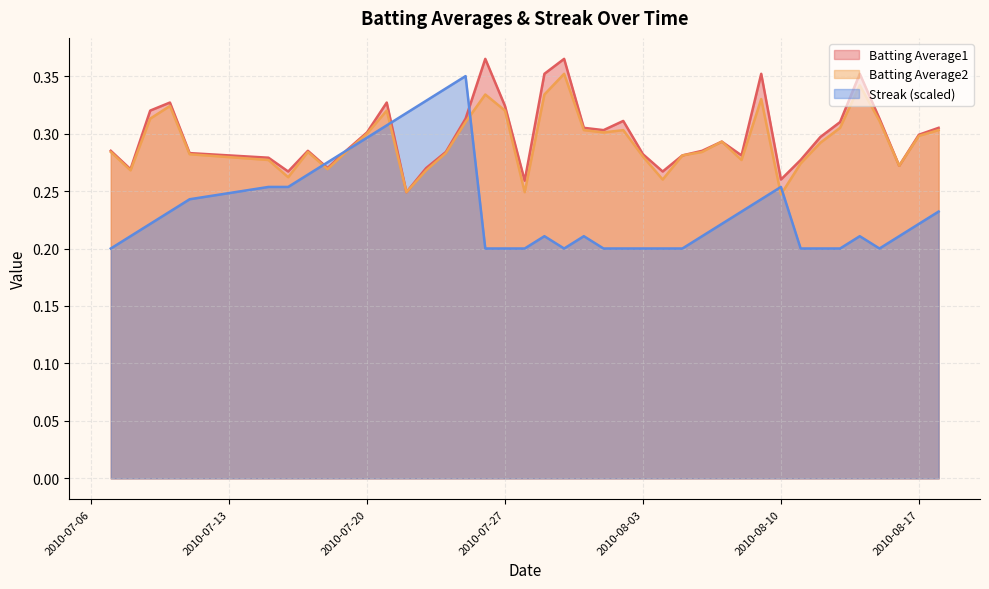

At which category is the sum across all series the highest?

2010-07-25